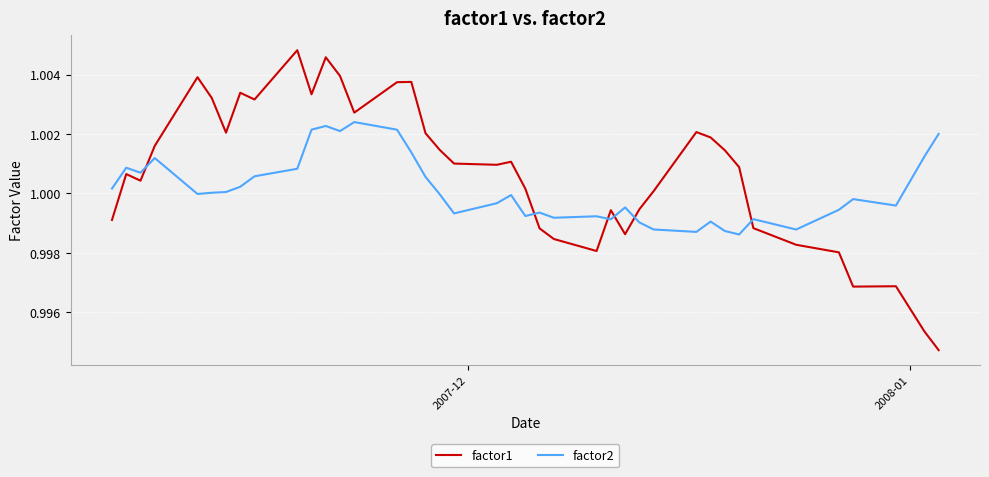

List the series in order of their peak value, lowest first.

factor2, factor1